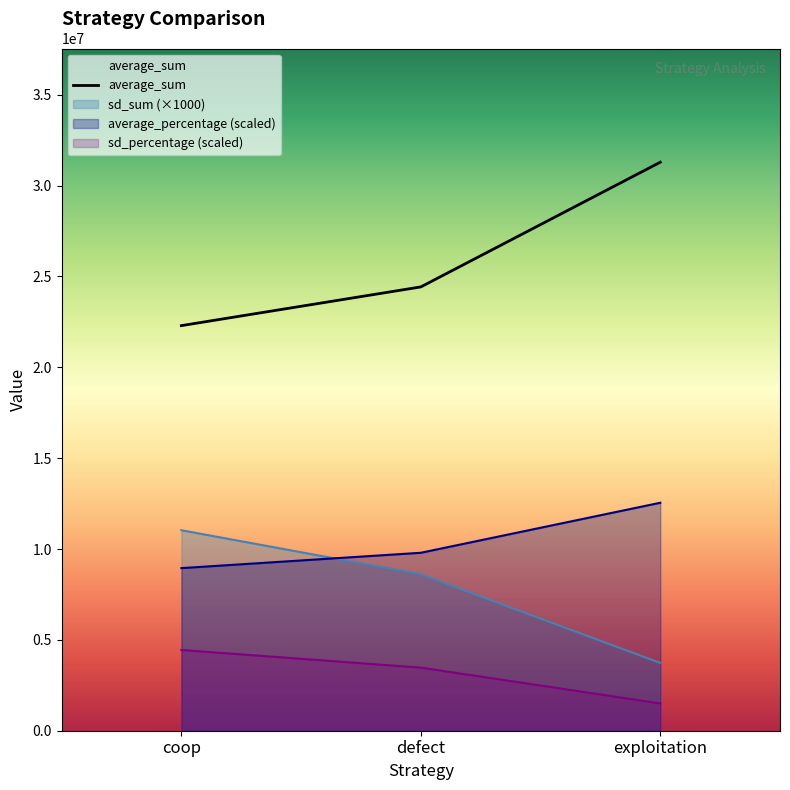

Reading left to right, what are all the values shown in this chart?

22292404	24422472	31285124